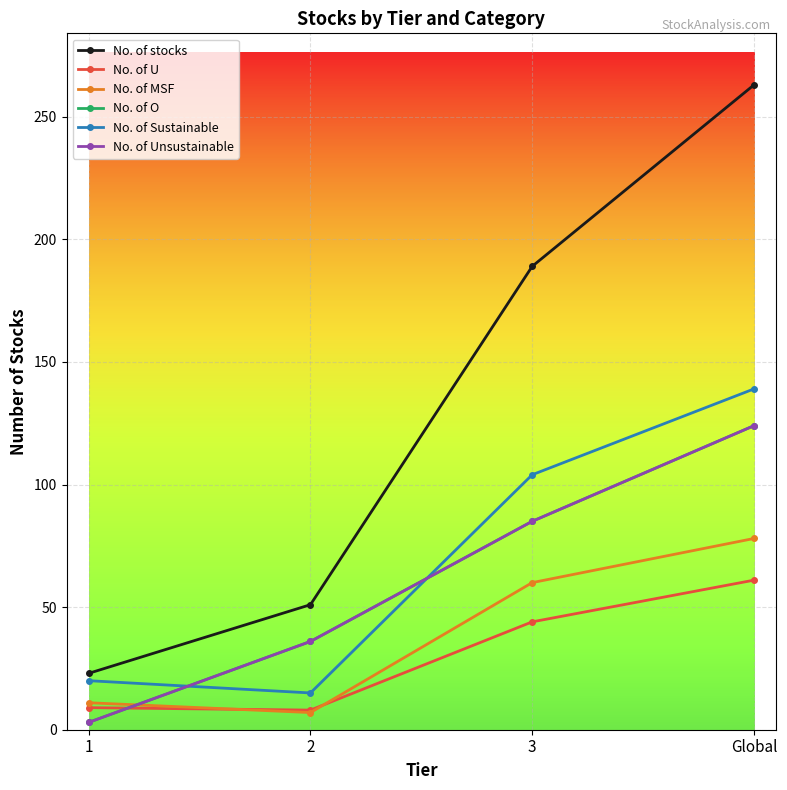

List the labels in order of No. of stocks value, largest first.

Global, 3, 2, 1